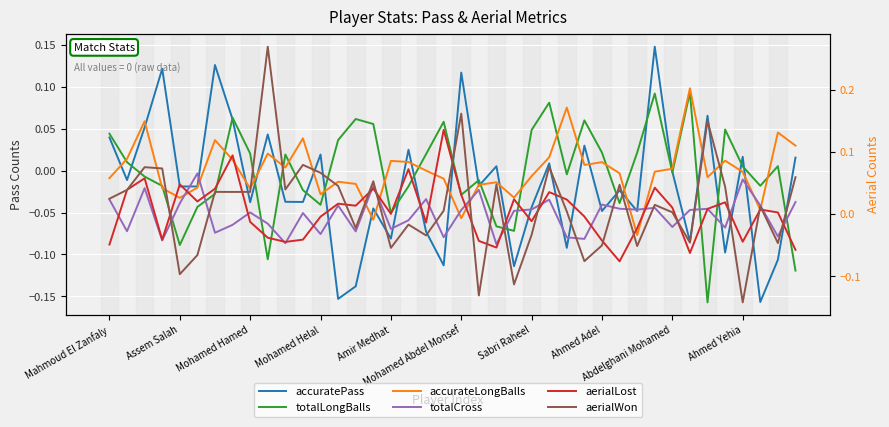

Which series has the largest total across all categories?

aerialWon